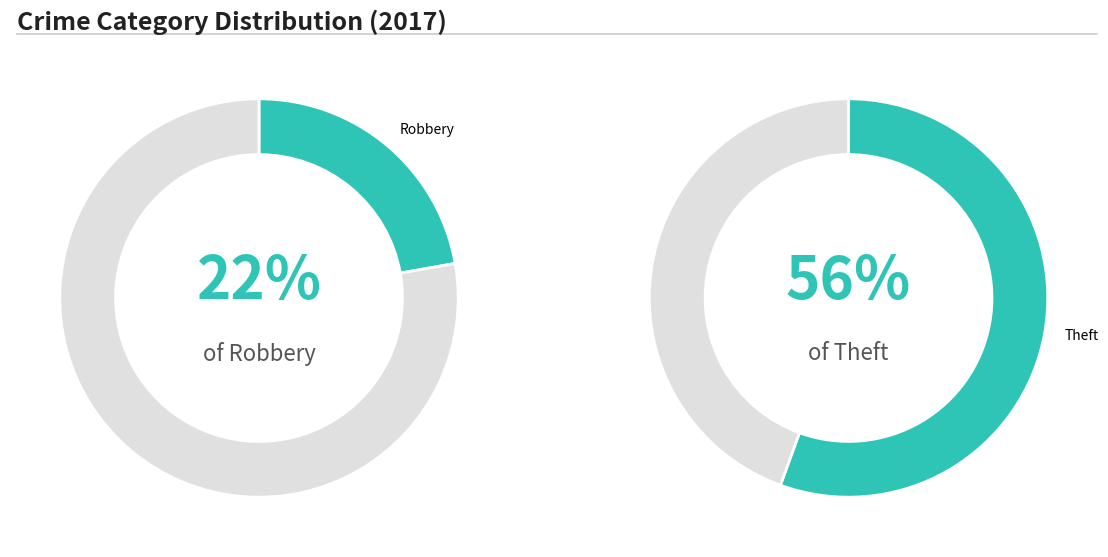

Is there any slice that represents more than half of the pie?

Yes